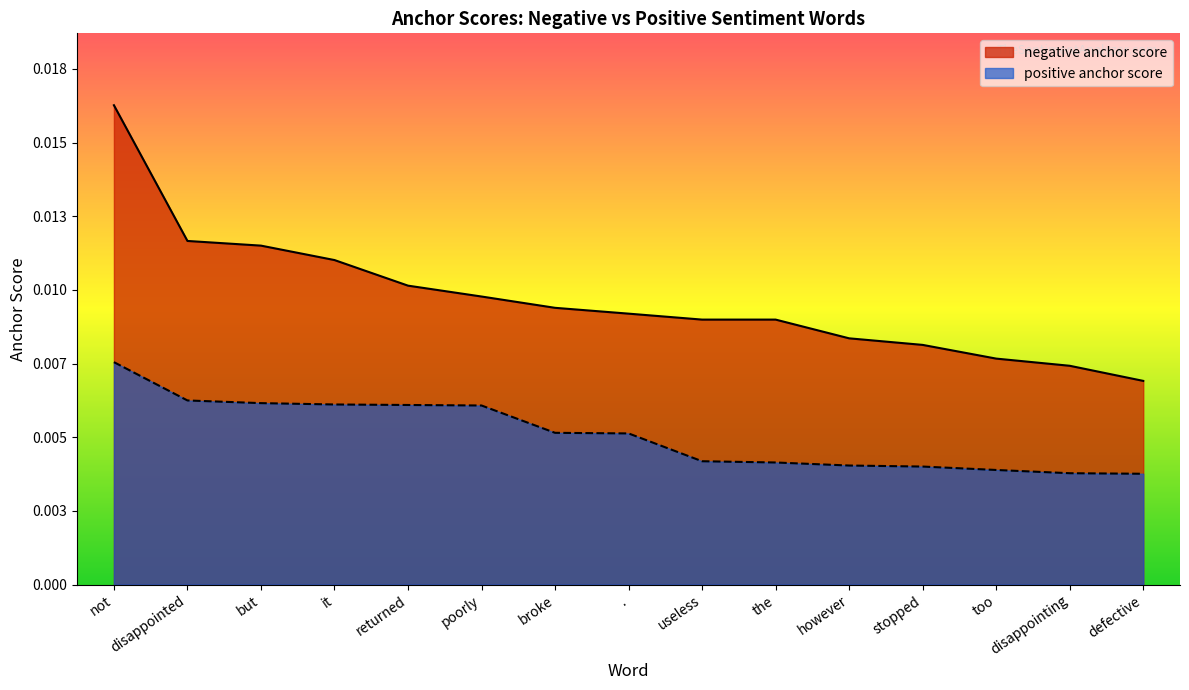

What are all the series names shown in the legend?

negative anchor score, positive anchor score